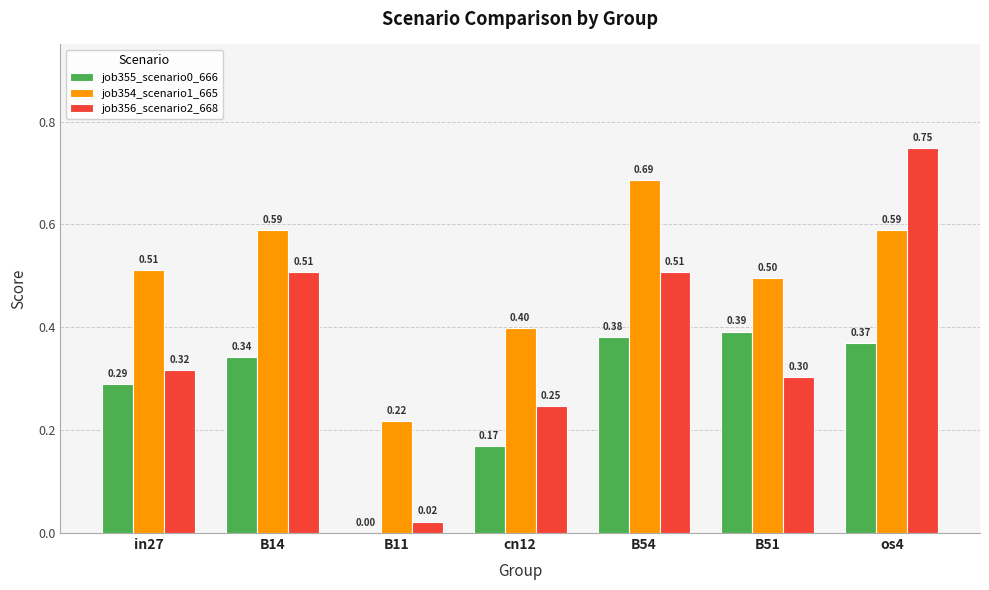

What is the sum of all job354_scenario1_665 values?

3.5